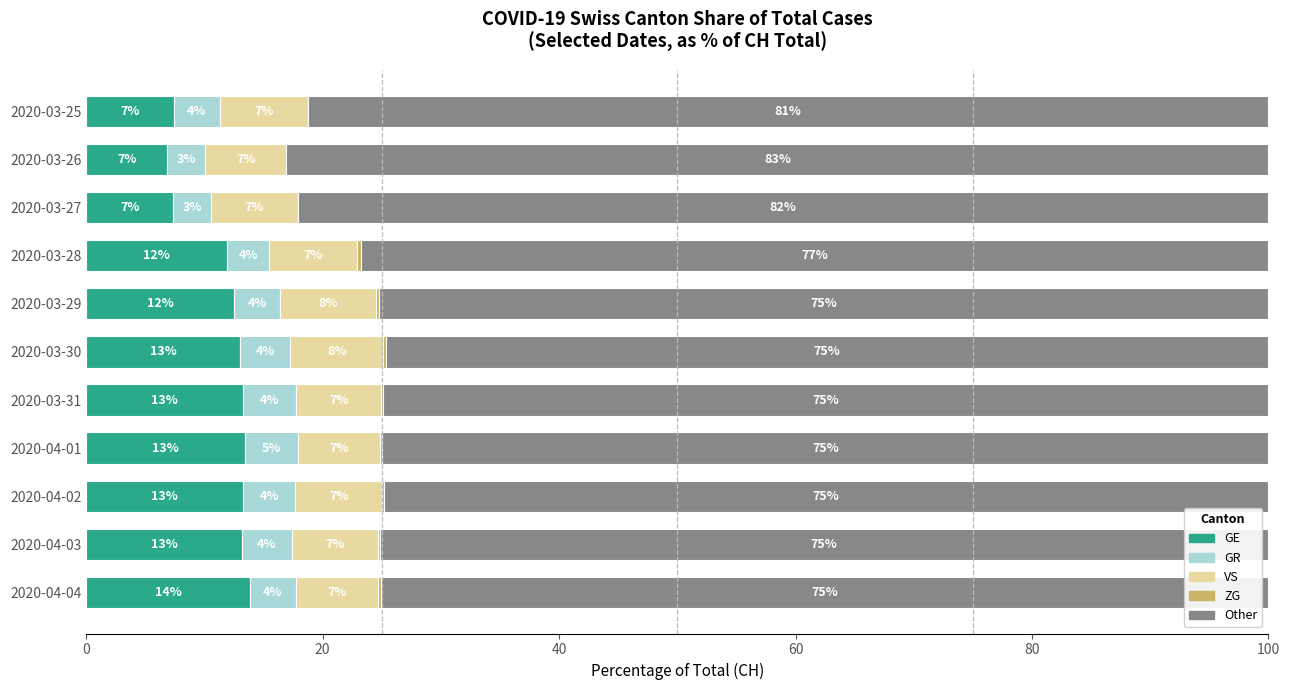

What is the total value across all series at 2020-04-04?

100.0